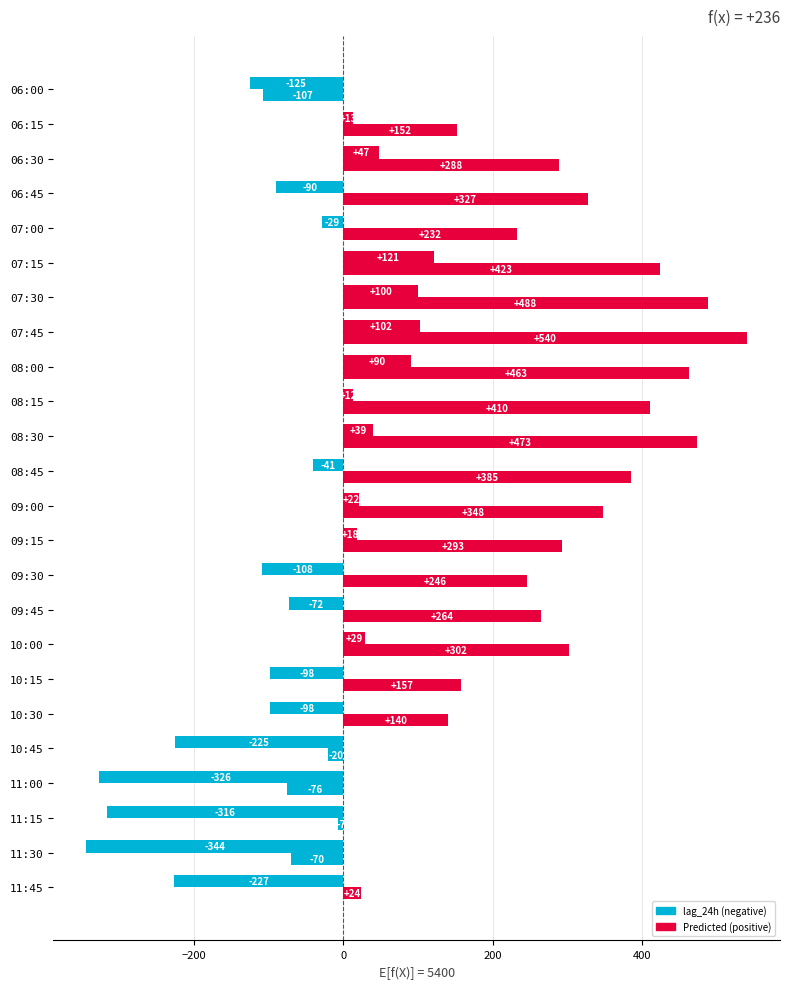

How many series are shown in this chart?

2